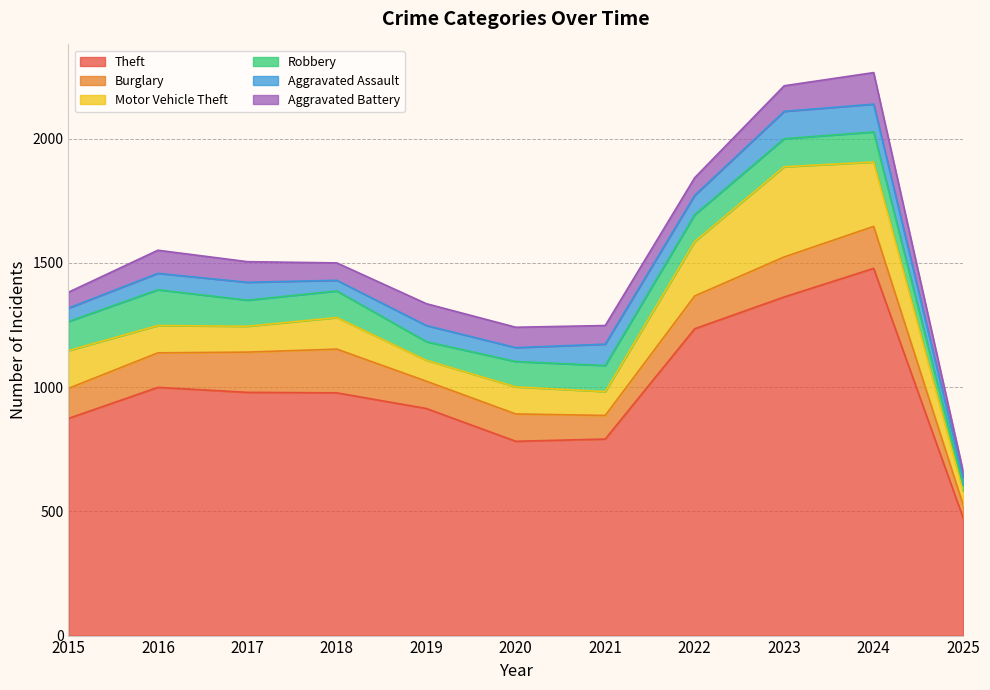

Is it true that Robbery equals 117 at 2015?

True